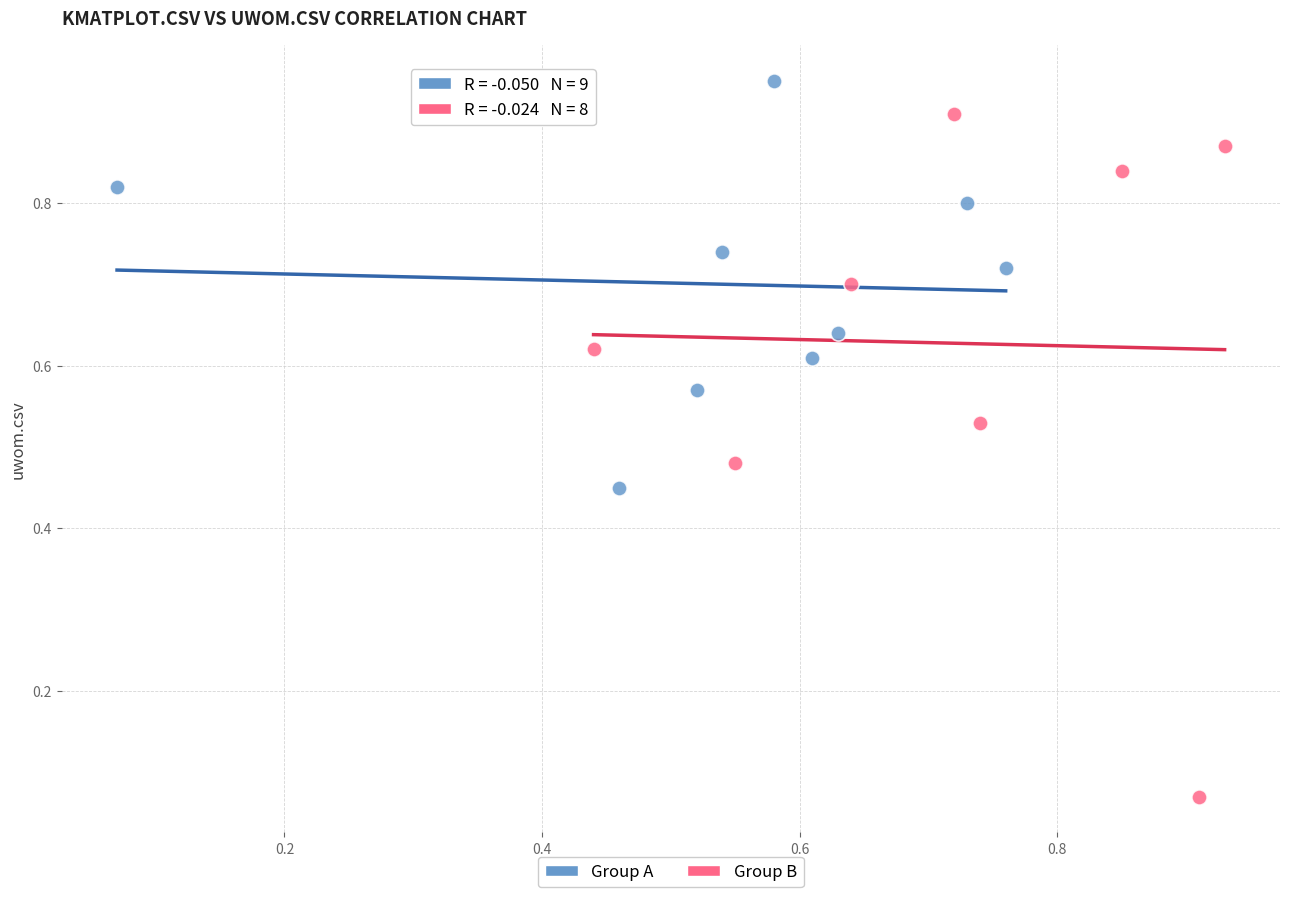

What are all the series names shown in the legend?

Group A, Group B